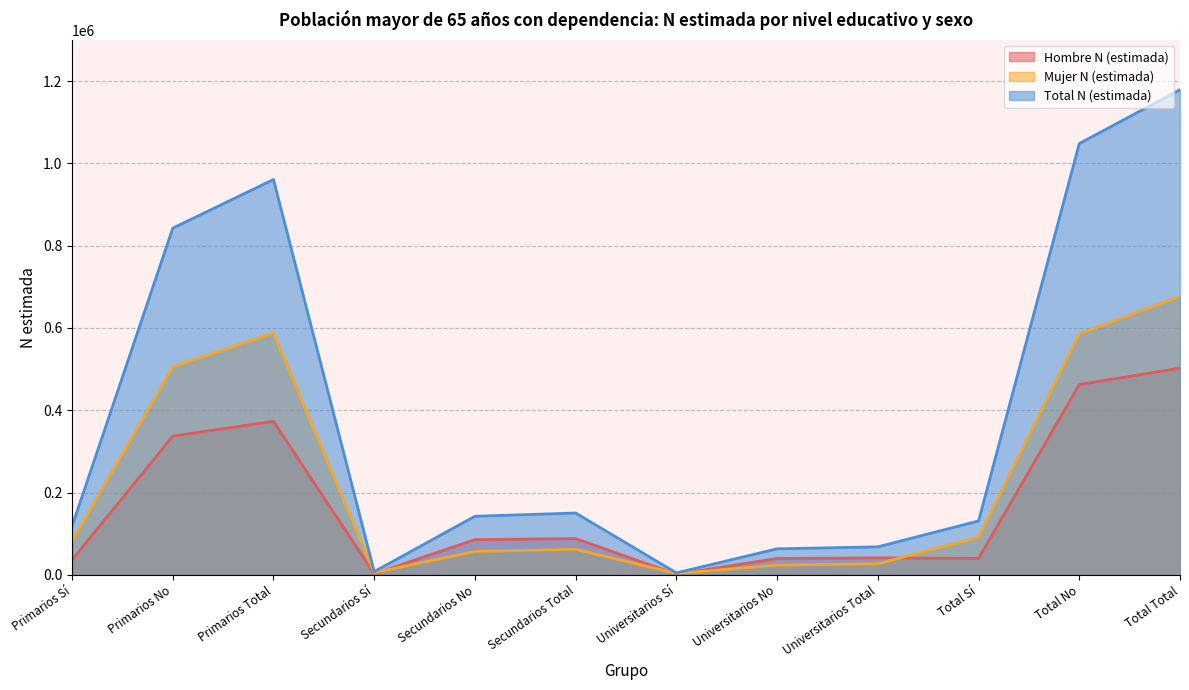

What is the label of the 4th point from the left?

Secundarios Sí